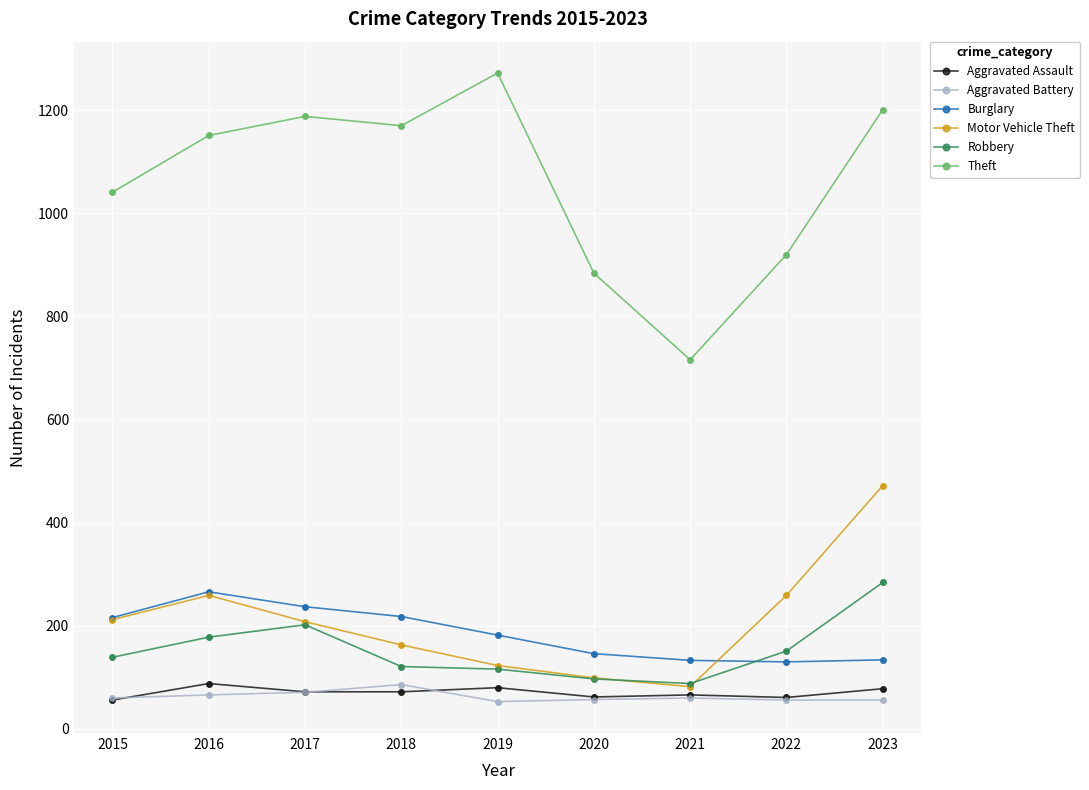

What is the total value across all series at 2020?

1345